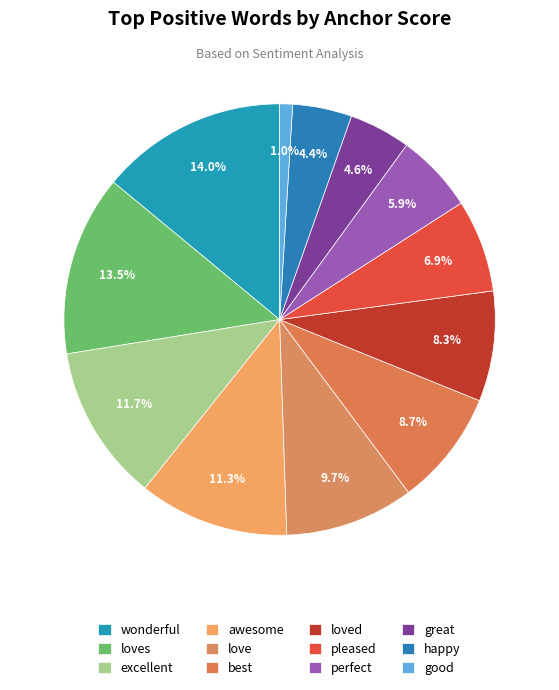

Between excellent and awesome, which is larger?

excellent